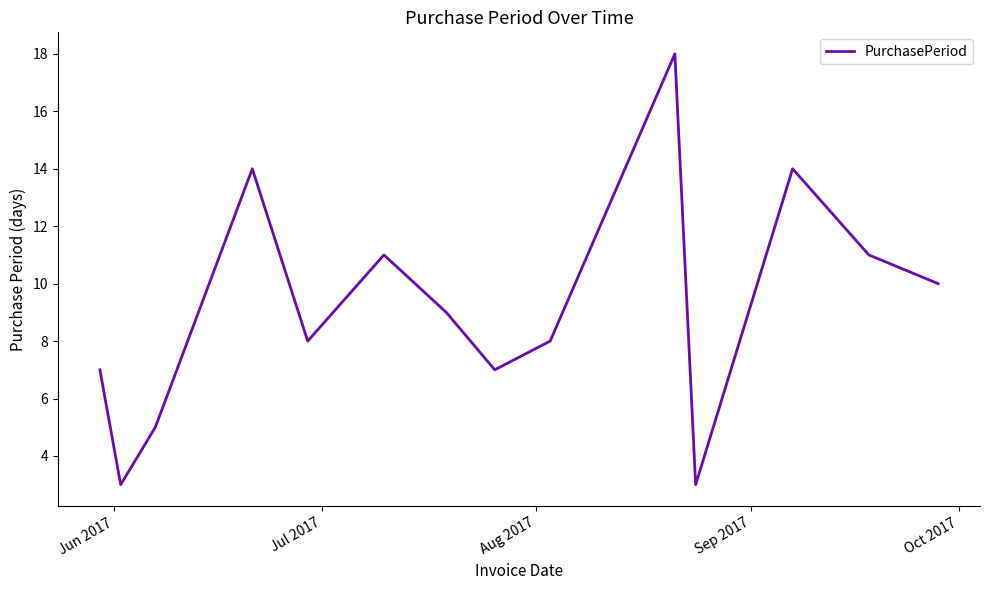

What is the minimum value shown in the chart?

3